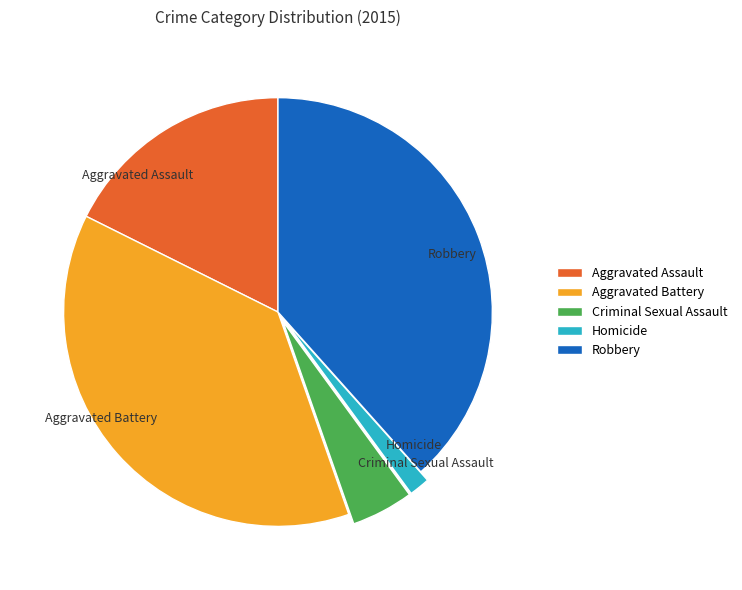

Does Homicide represent more than half of the total?

No